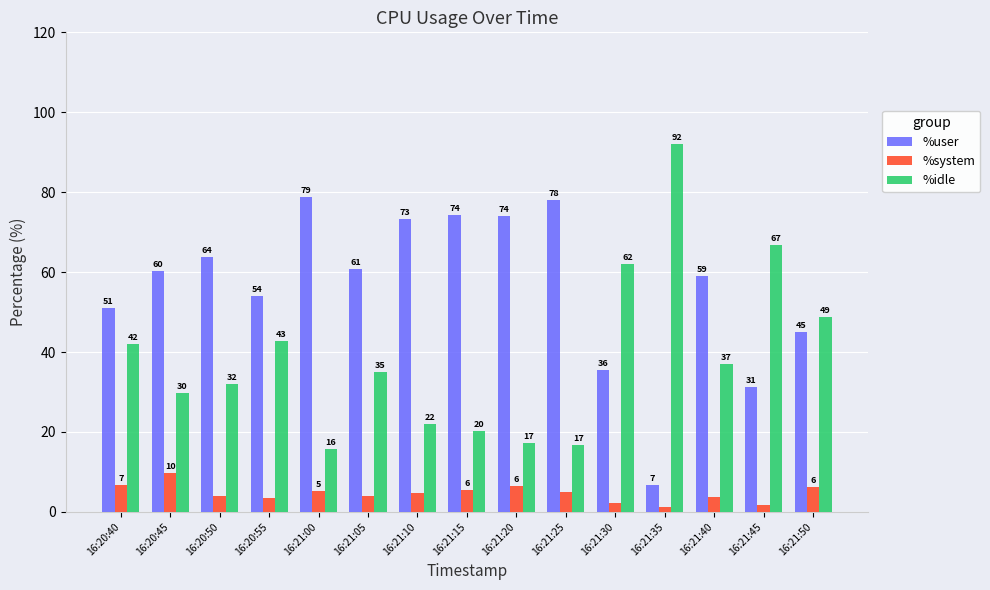

How many bars are there in each group?

3